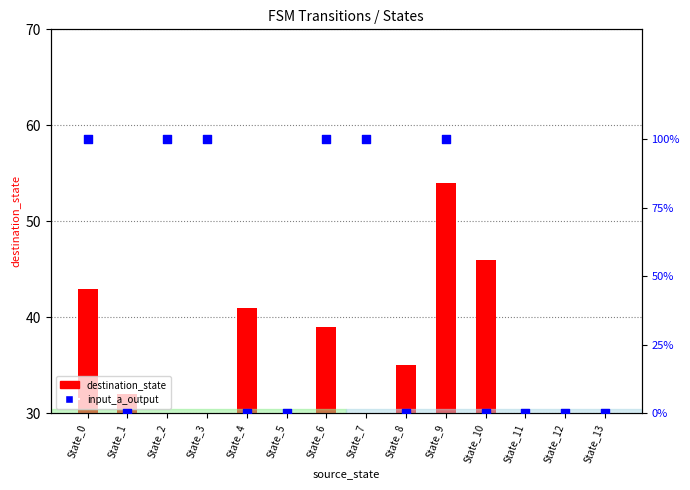

Which series has the widest spread of Y values?

destination_state